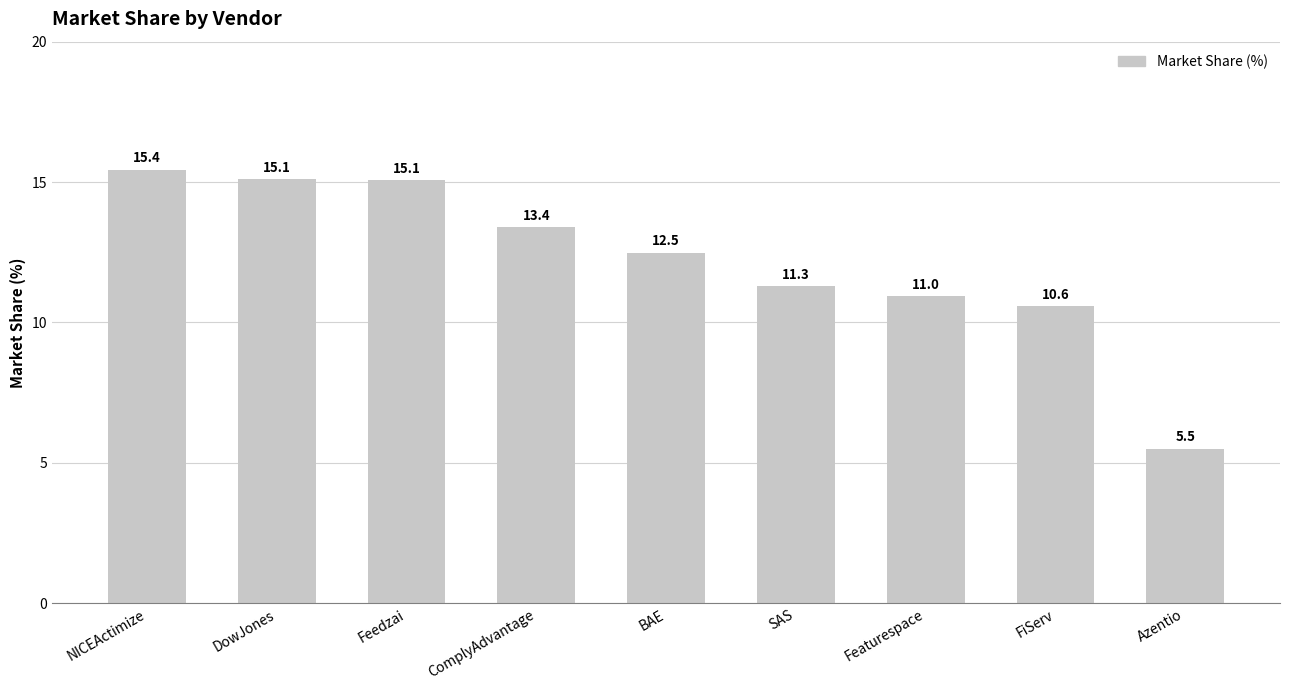

What is the sum of the values at Featurespace and NICEActimize?

26.4